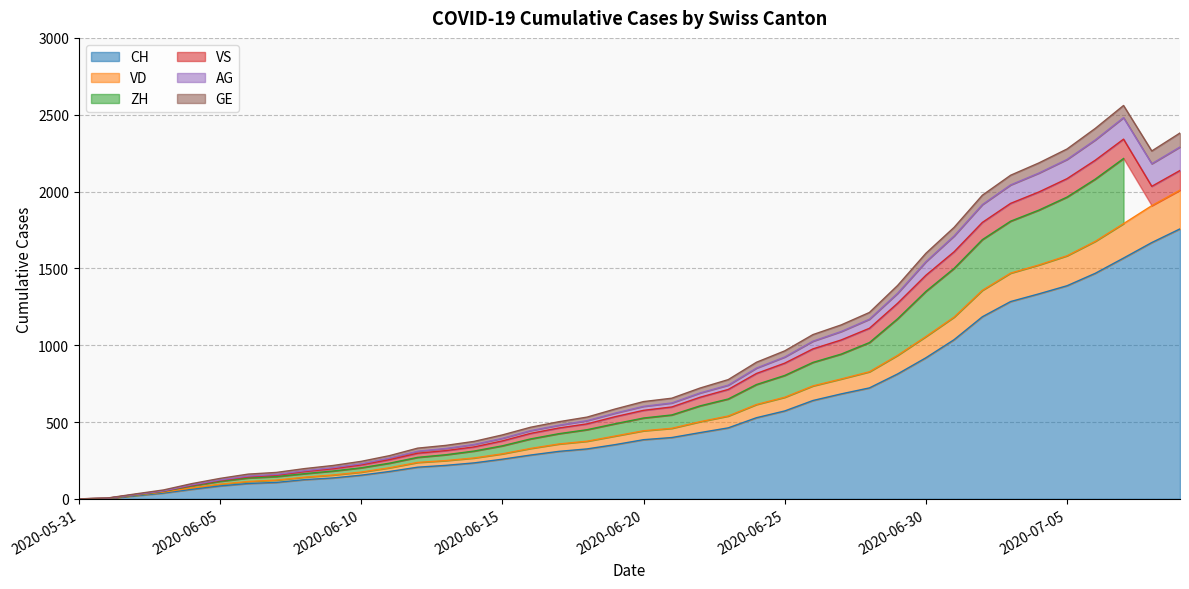

True or false: VD has more than 0 points higher than both neighbors.

False